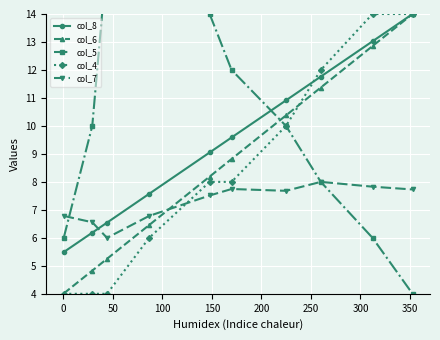

True or false: col_6 and col_7 cross at least once.

True